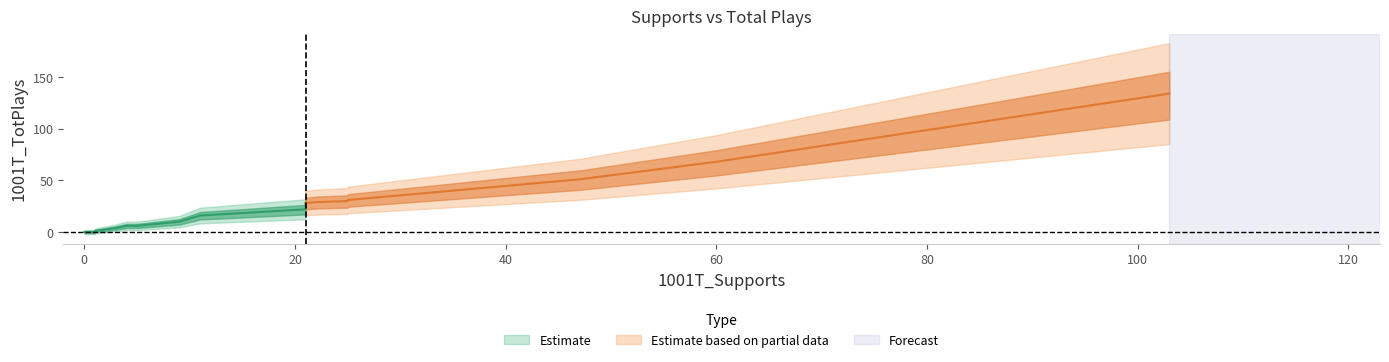

Rank the categories by value from lowest to highest.

0, 1, 1, 1, 3, 4, 5, 9, 11, 21, 21, 21, 22, 25, 25, 47, 60, 103